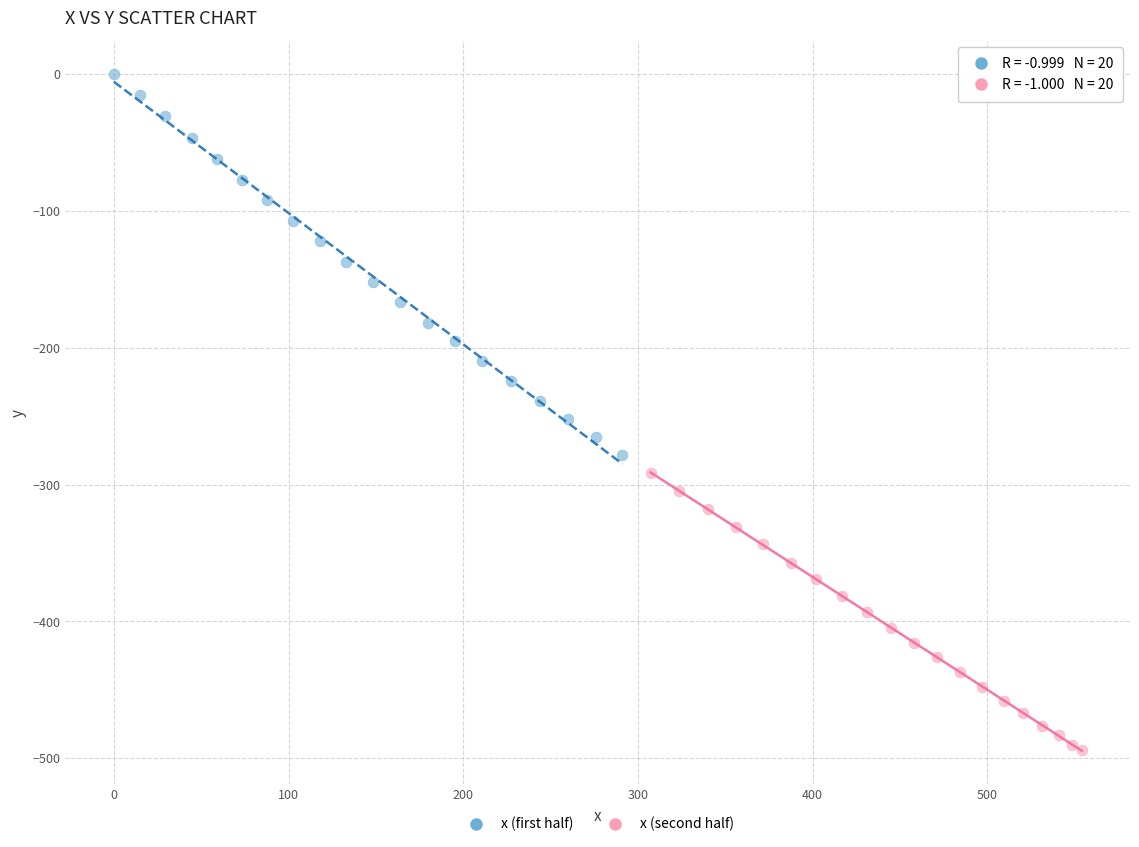

Which series reaches the maximum Y coordinate?

x (first half)